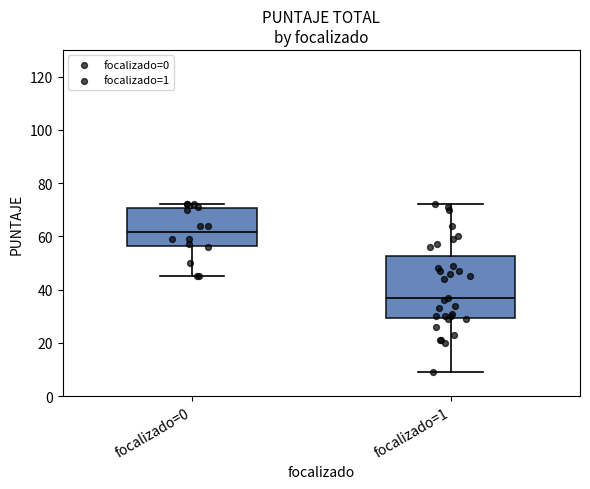

Where does the upper whisker of the box for focalizado=1 end on the y-axis? The values are not printed on the chart, so give them approximately, as read against the axis.

72